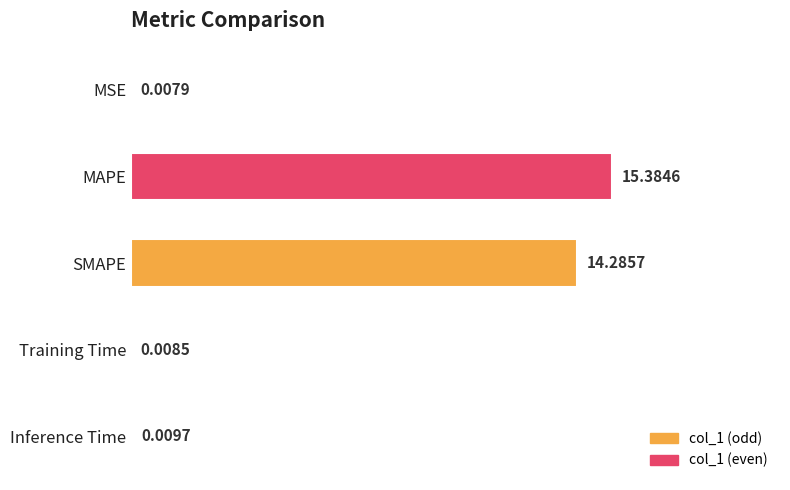

What is the change in value from MSE to MAPE?

+15.4